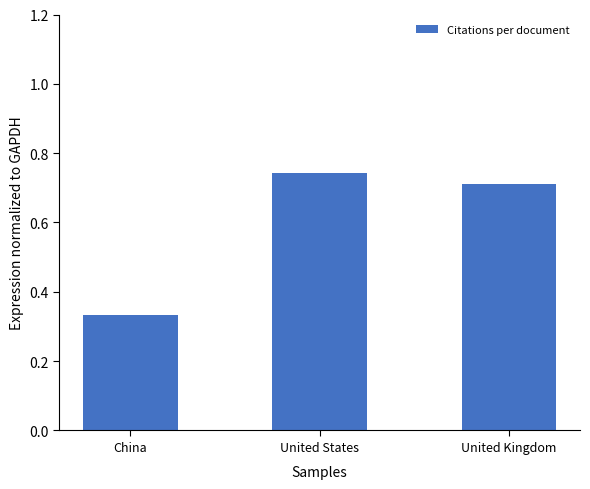

Is it true that the value at United States is 0.7?

True